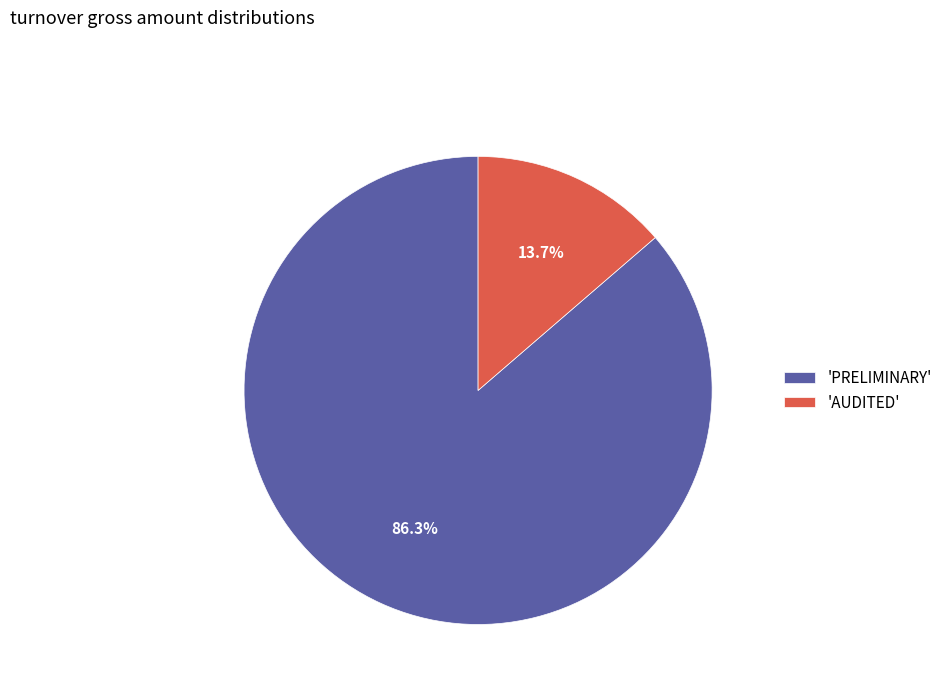

Which slice represents more than half of the pie?

'PRELIMINARY'